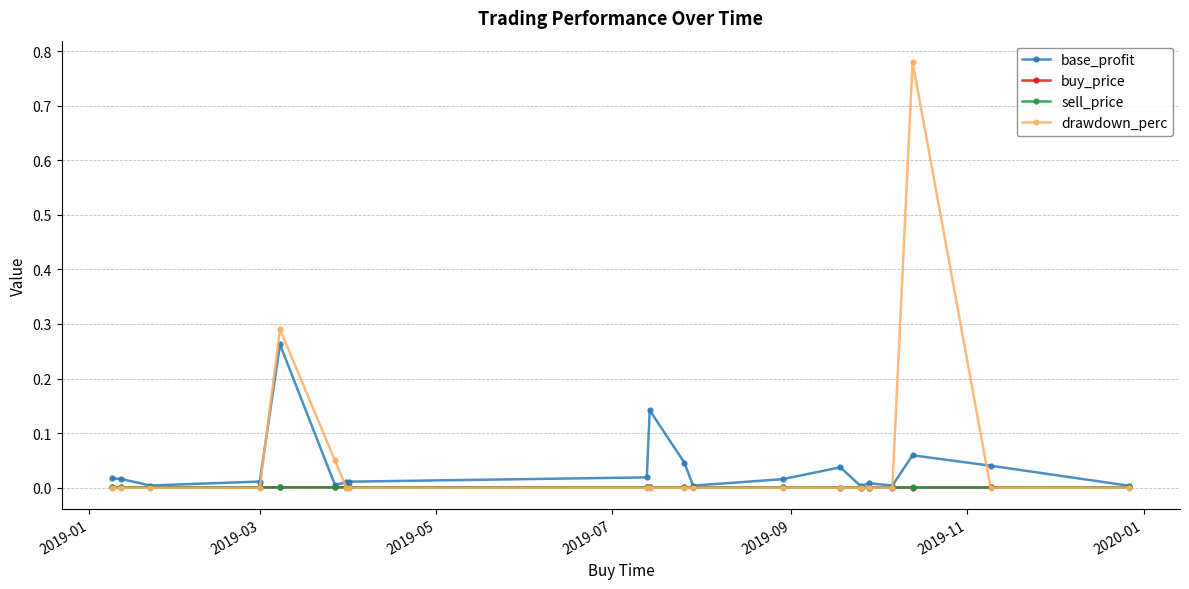

Which series has the widest spread of values?

drawdown_perc